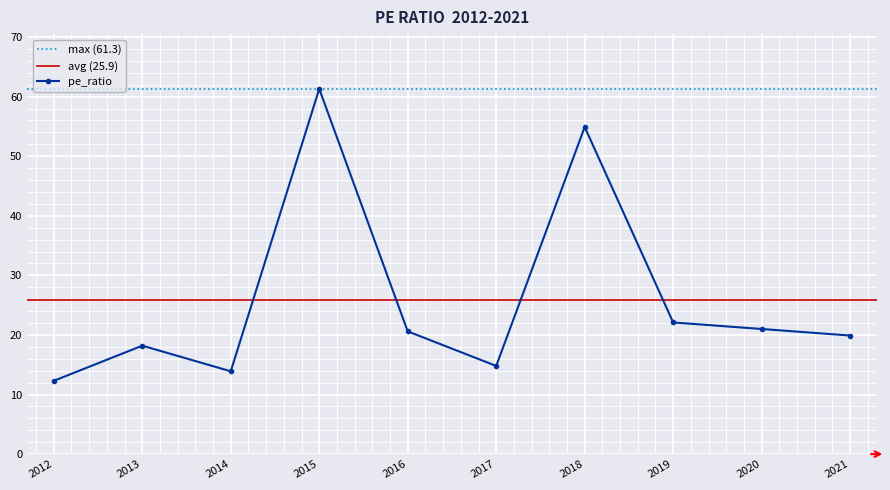

How many values are below 20?

5